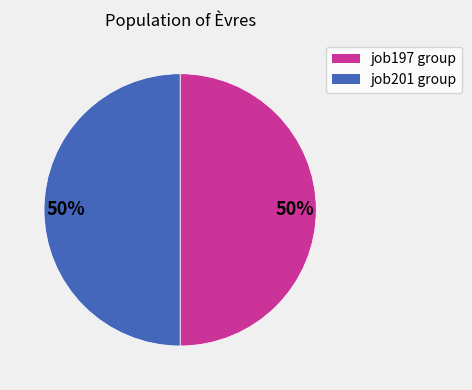

To the nearest percent, what is the average slice percentage?

50%